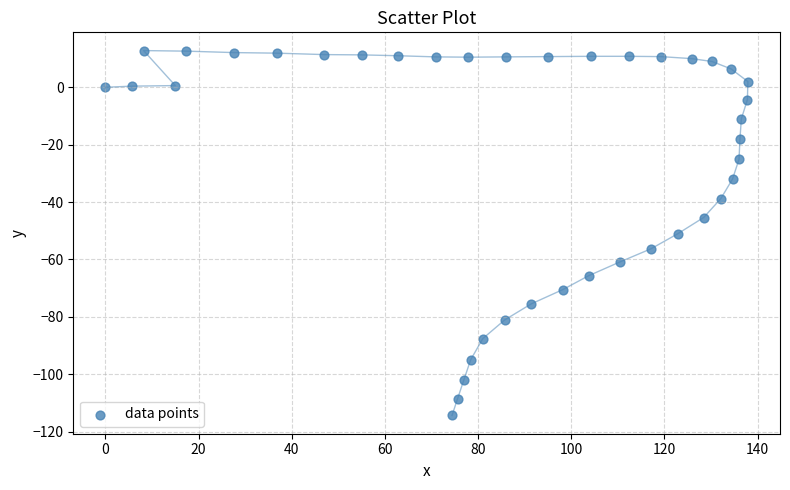

What is the range of Y values (max minus min)?

127.2